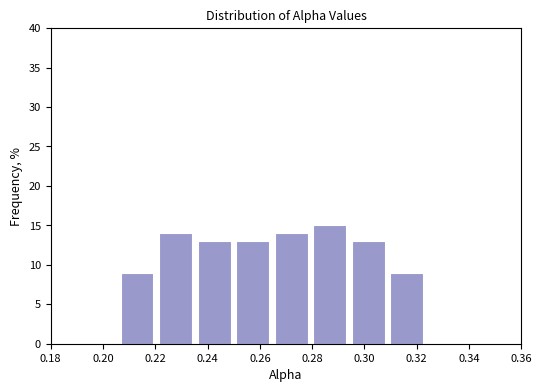

Reading left to right, list every bar in this chart as the range it spans on the x-axis followed by its height. Neither the bar edges nor the heights are printed on the chart, so give them approximately, as read against the axes.

0.206 to 0.222: 9
0.222 to 0.236: 14
0.236 to 0.252: 13
0.252 to 0.266: 13
0.266 to 0.280: 14
0.280 to 0.296: 15
0.296 to 0.310: 13
0.310 to 0.324: 9